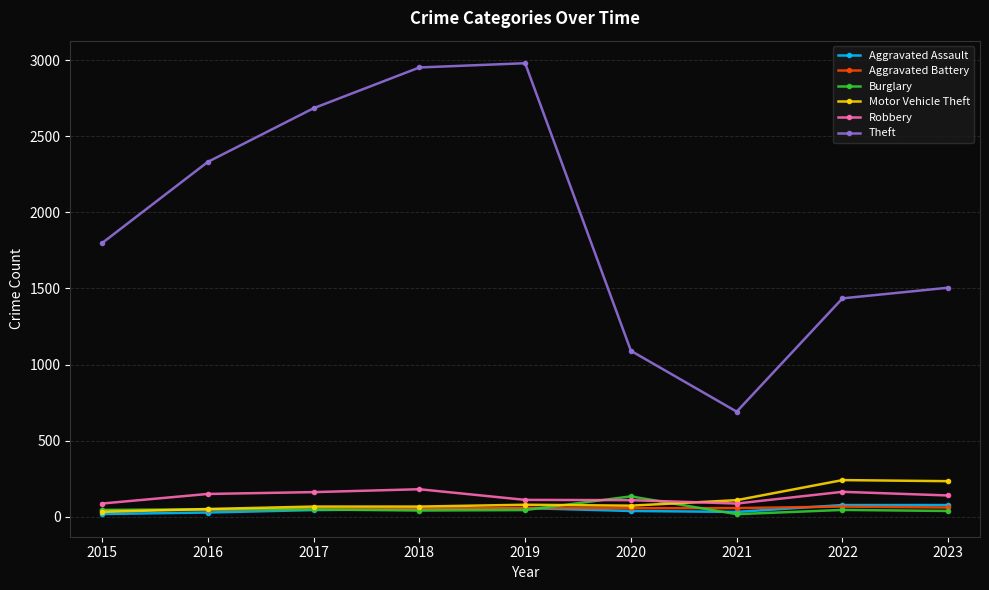

True or false: Robbery has more than 0 points higher than both neighbors.

True